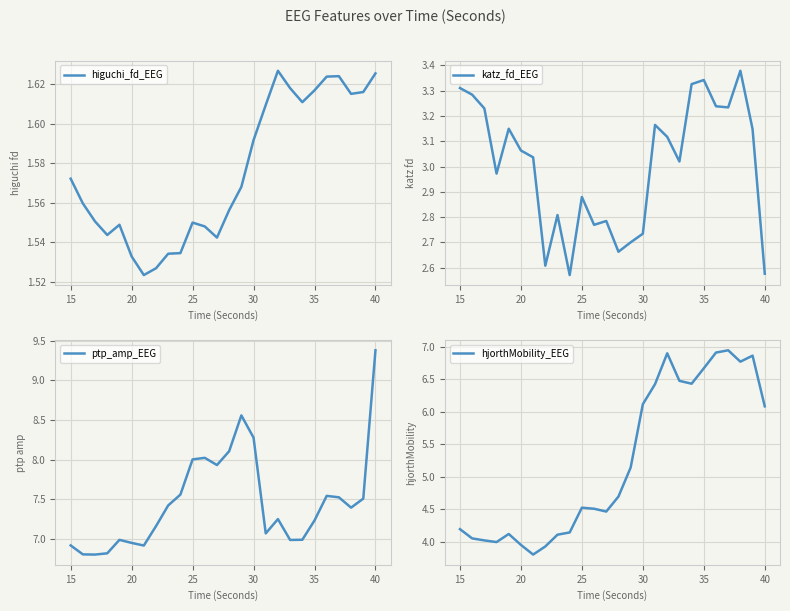

Where does the katz_fd_EEG series first go above 3?

15